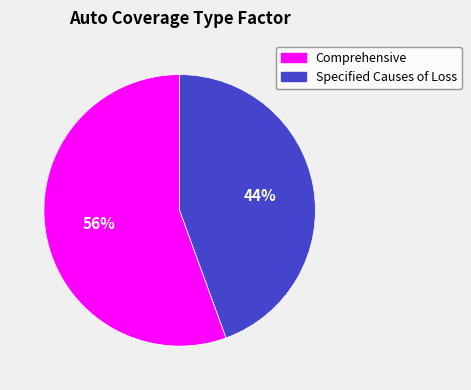

What percentage is the Specified Causes of Loss slice, to the nearest percent?

44%